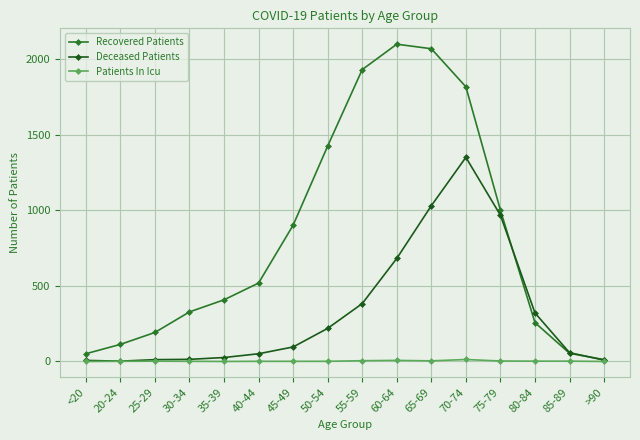

At how many categories does at least one series exceed 1827?

3